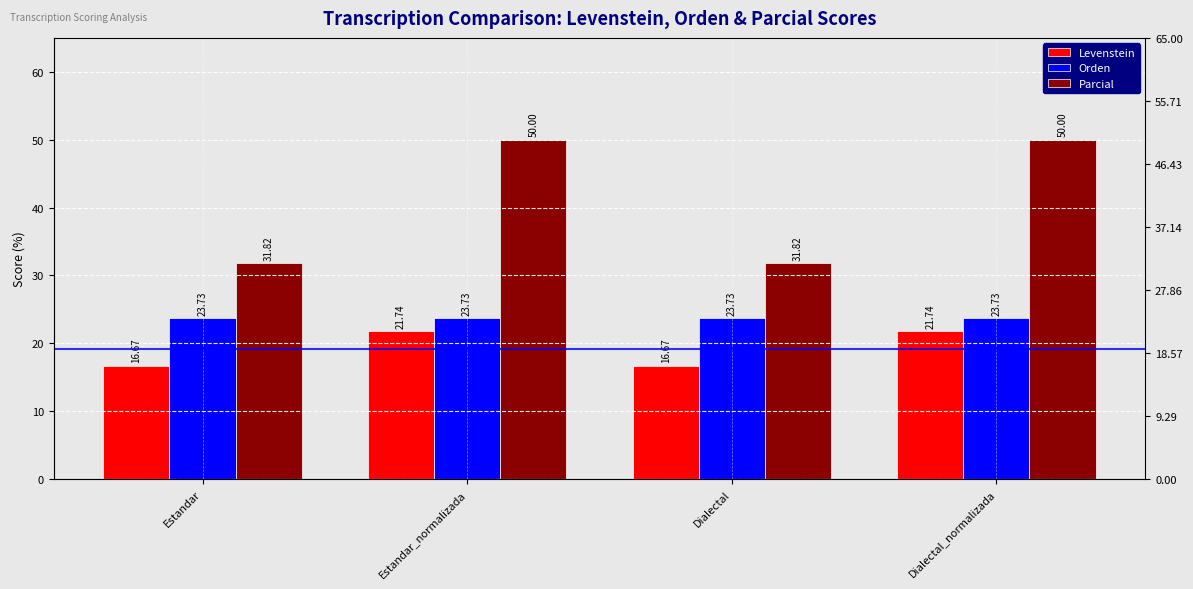

What is the average value of the Levenstein series?

19.2